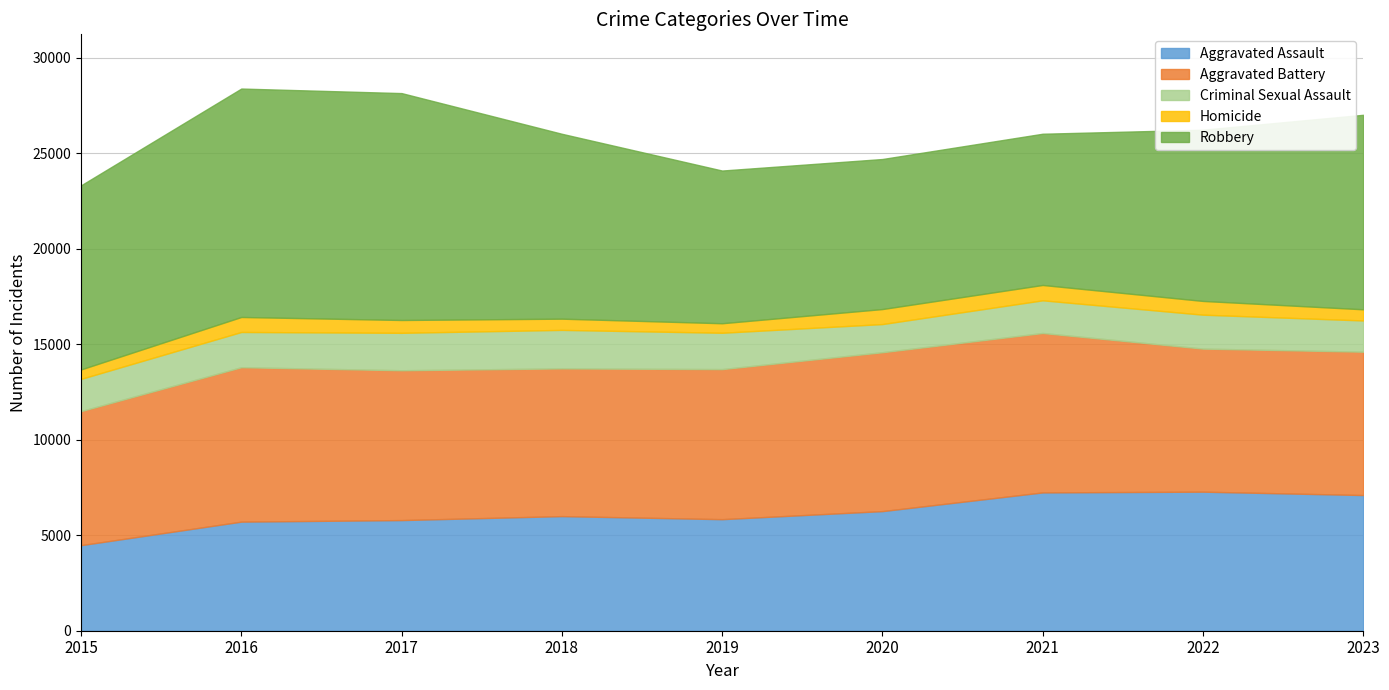

What is the difference between the highest and lowest values at 2017?

11208